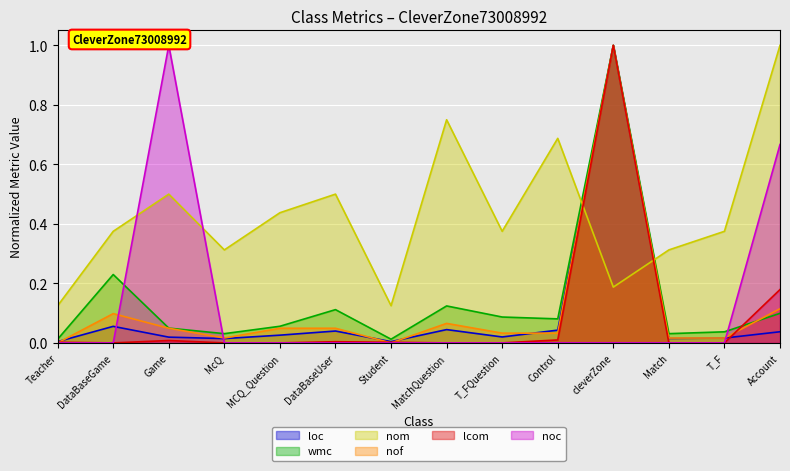

How many intersections are there between loc and nom?

2